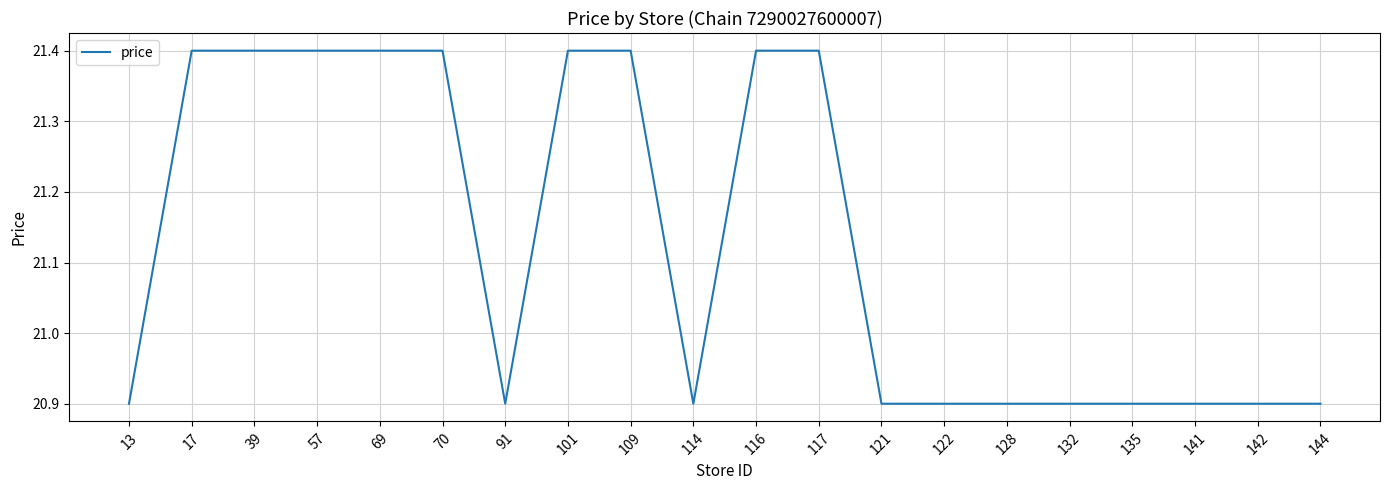

What is the greatest value displayed?

21.4